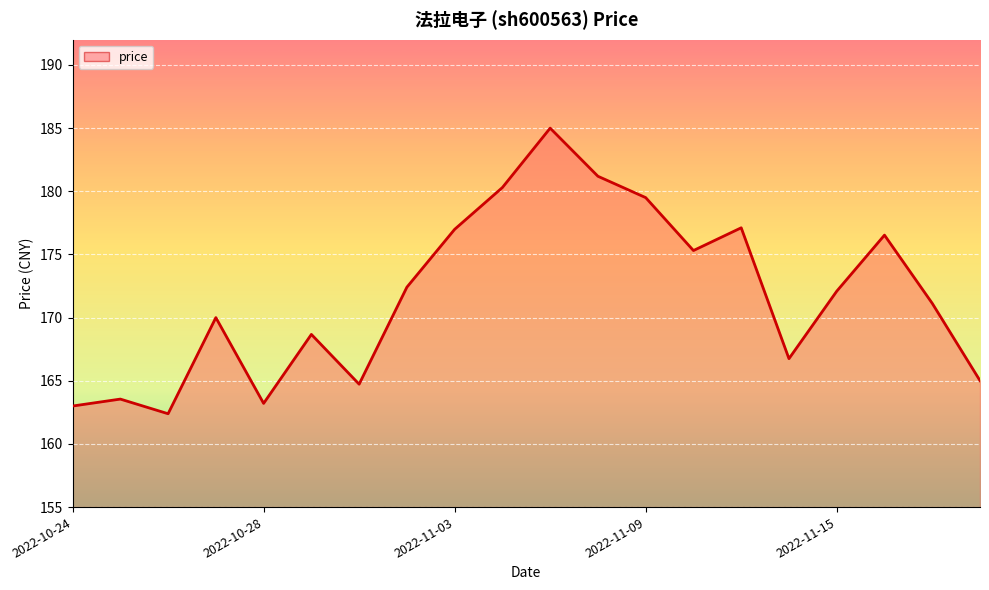

What is the minimum value shown in the chart?

162.4